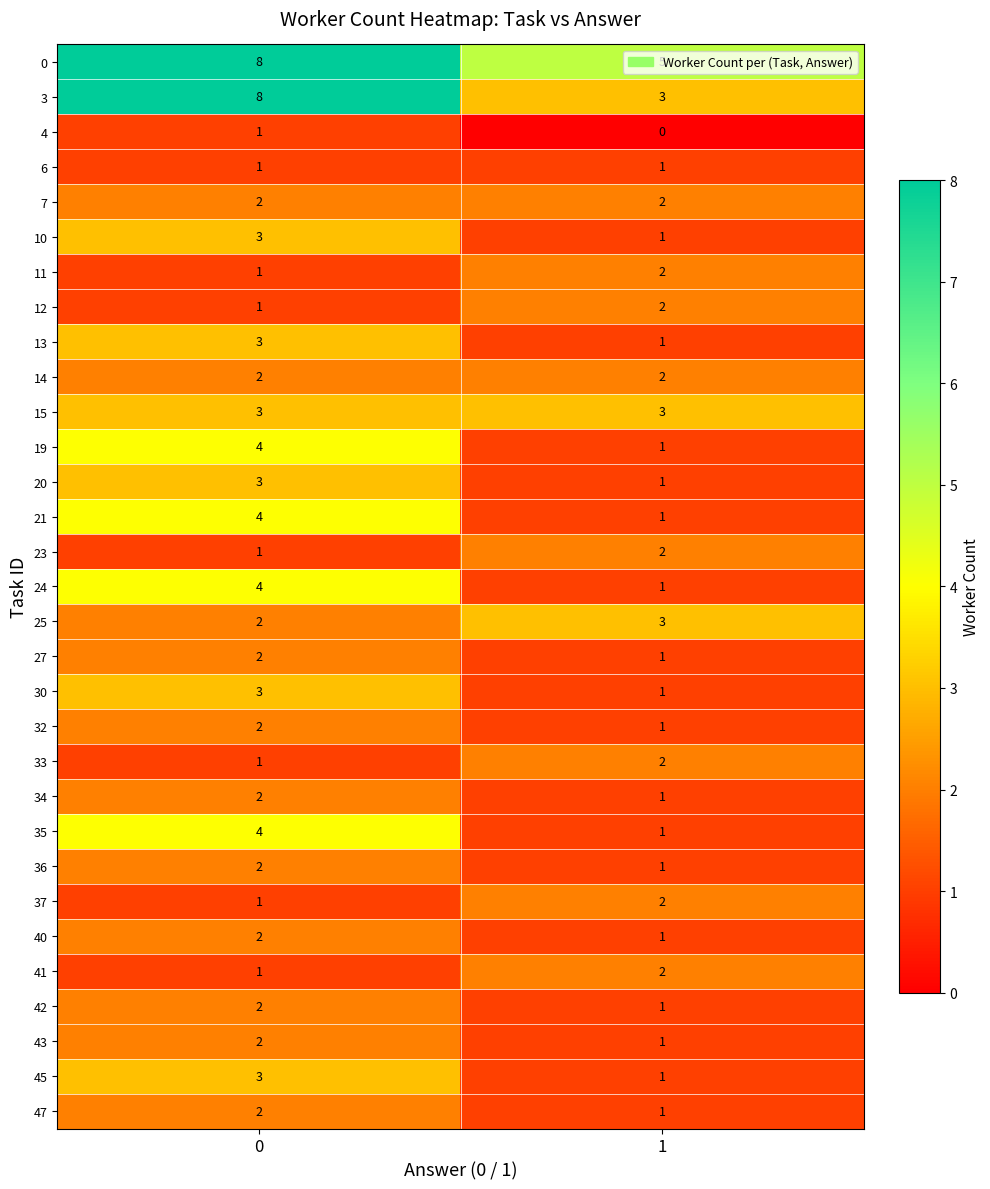

What is the difference between the highest and lowest values at 0?

7